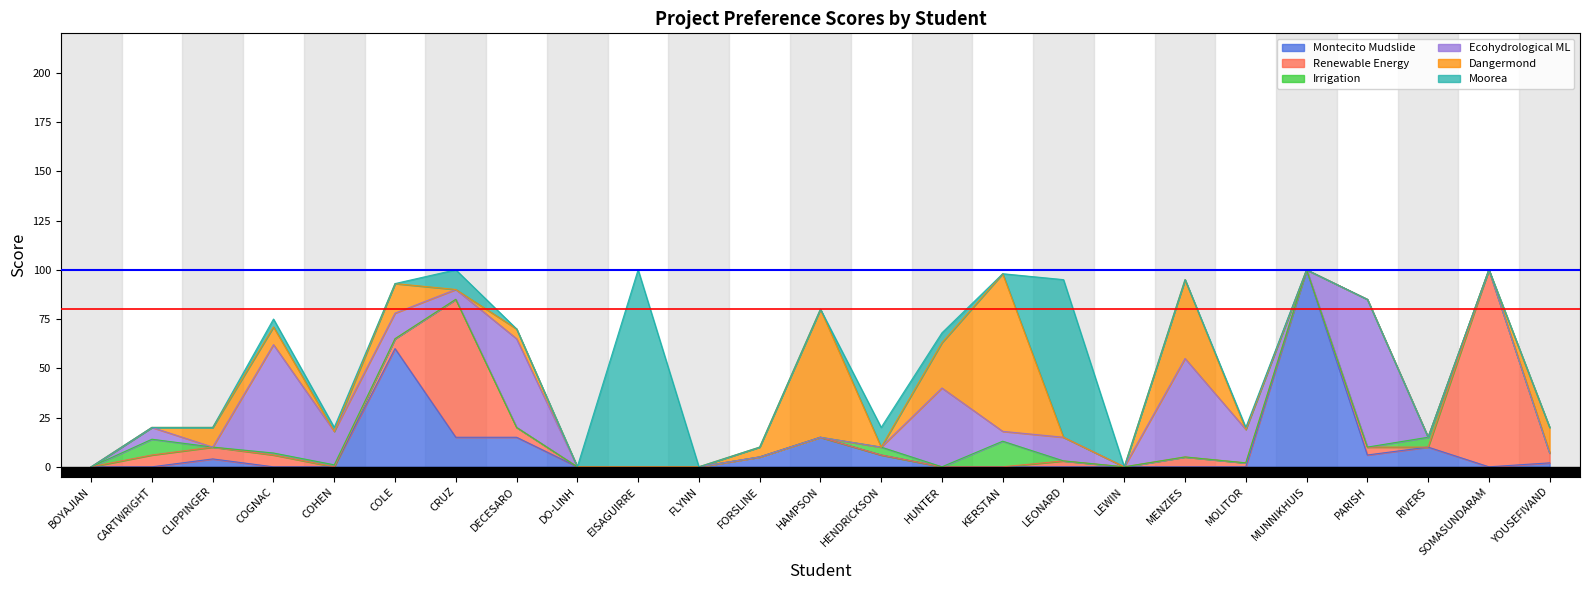

At which category is the sum across all series the highest?

CRUZ